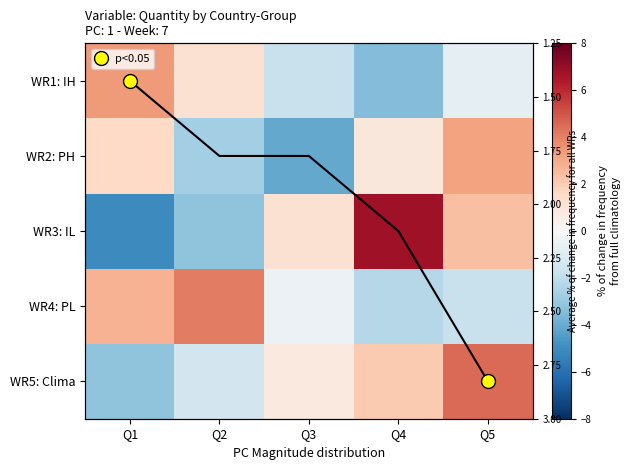

How many values in the WR1: IH series exceed 0?

2